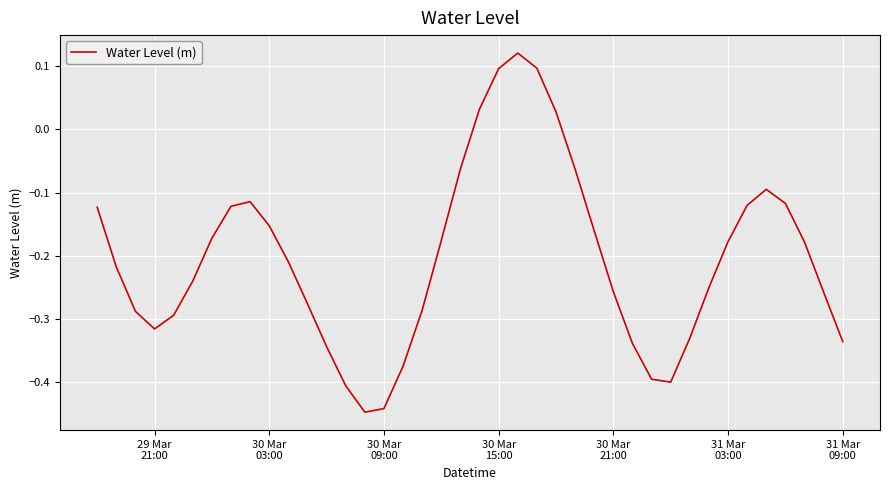

True or false: the data has more than 2 interior local peaks.

True